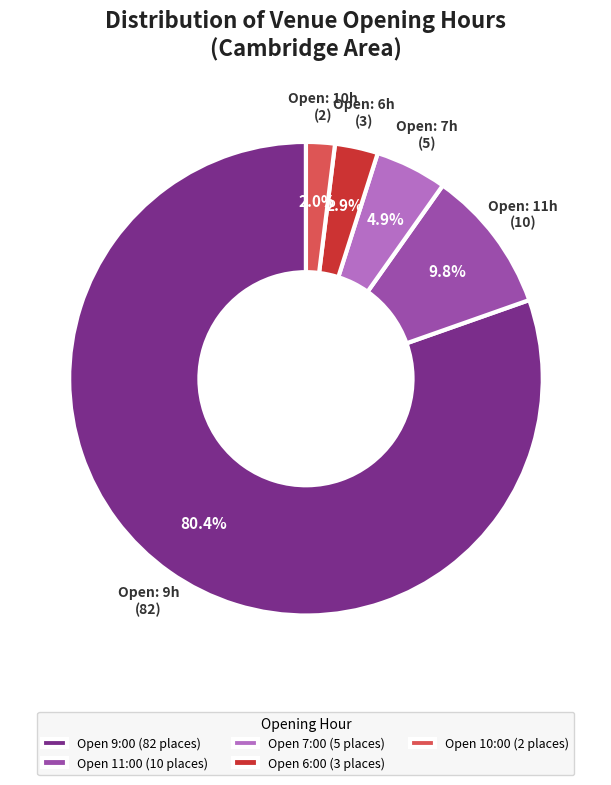

Which category accounts for the majority?

Open 9:00 (82 places)